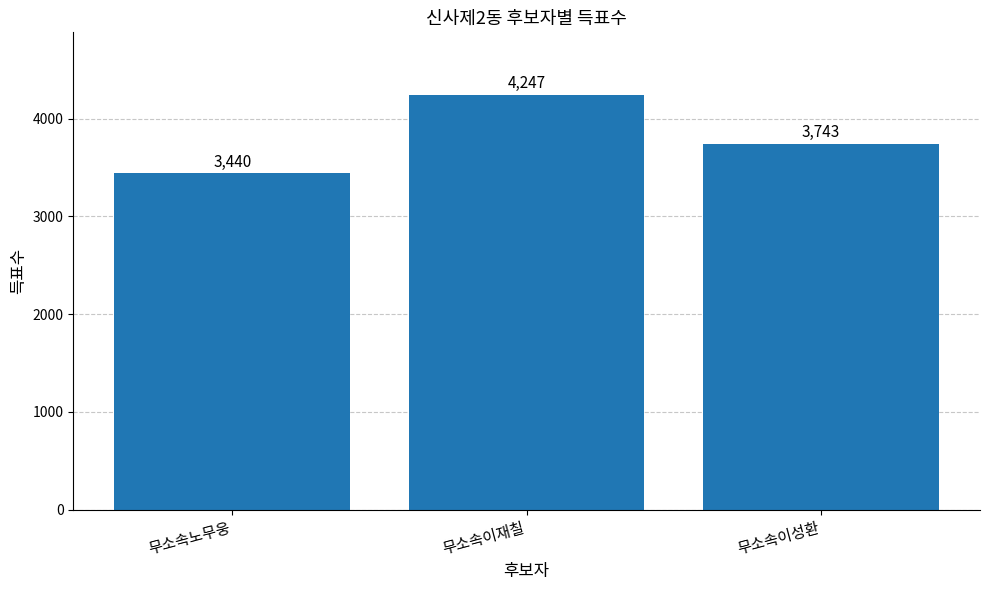

How many values are below 3743?

1